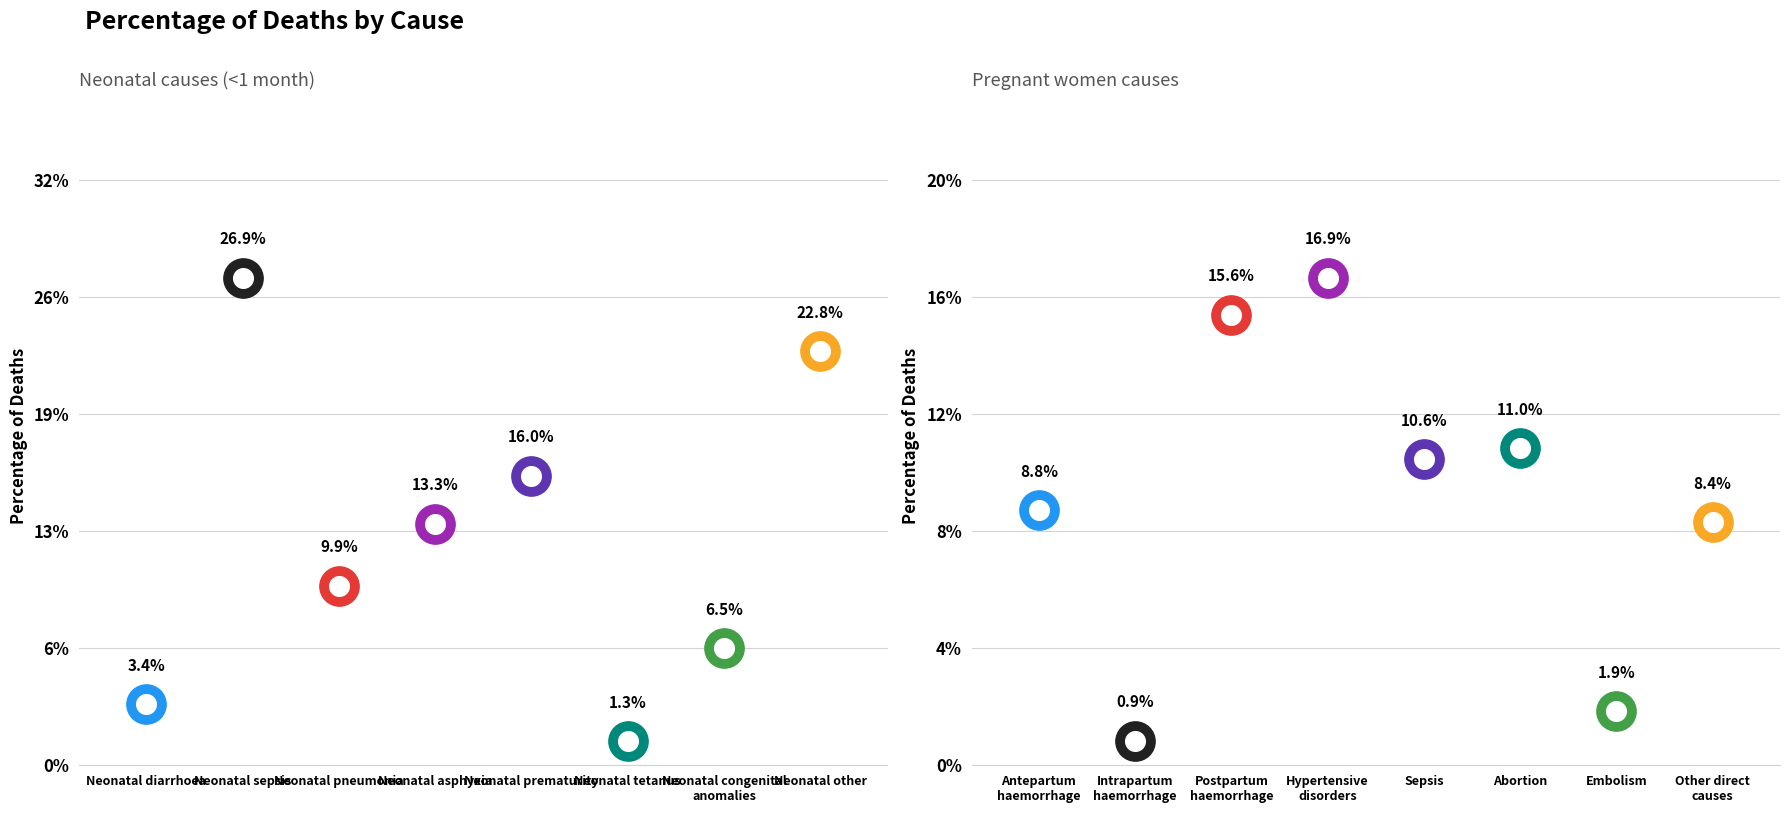

Which series has the largest total across all categories?

Neonatal